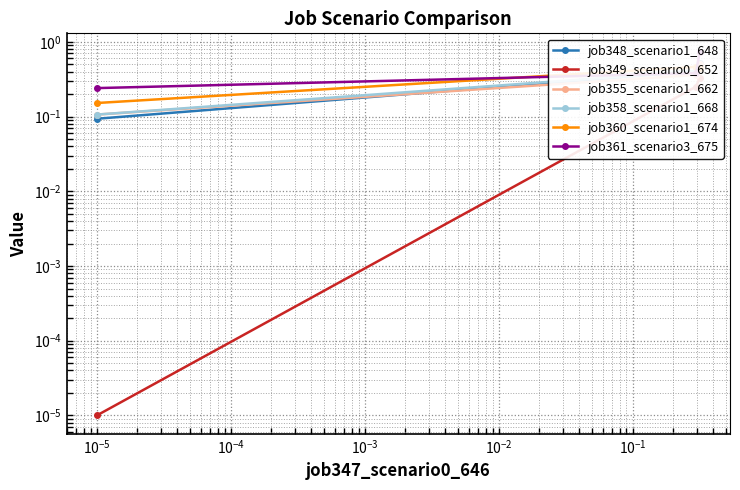

What is the difference between the maximum and second lowest values in the job361_scenario3_675 series?

0.4